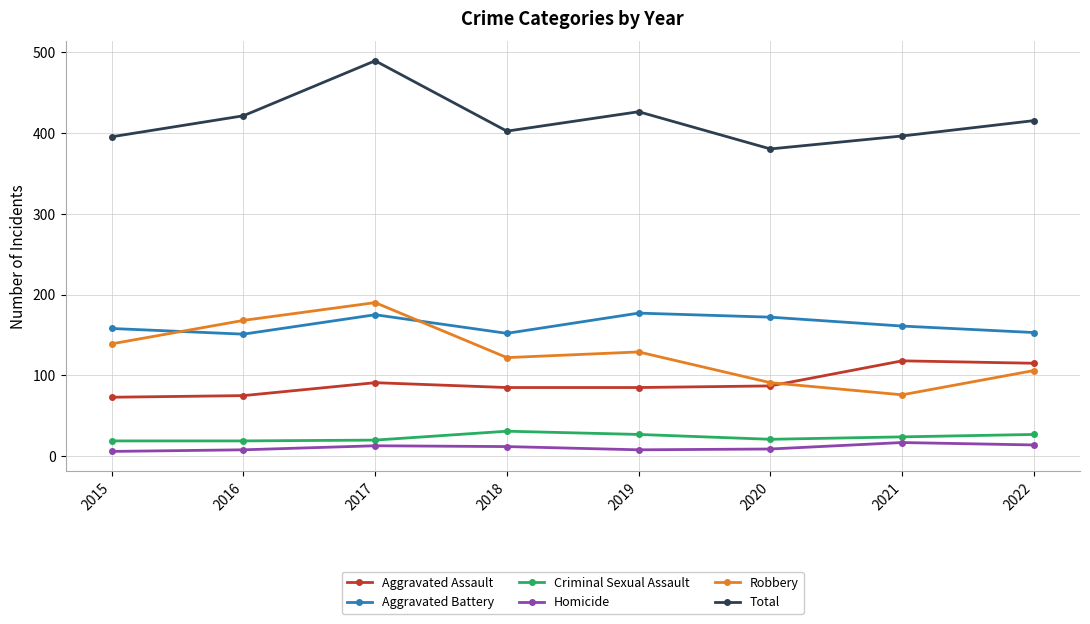

Which label corresponds to the largest value in the chart?

2017